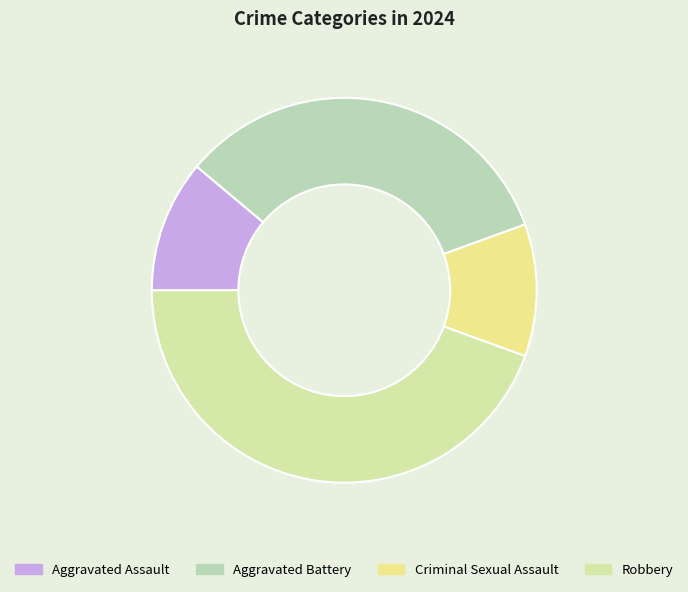

Is Robbery the majority of the pie?

No